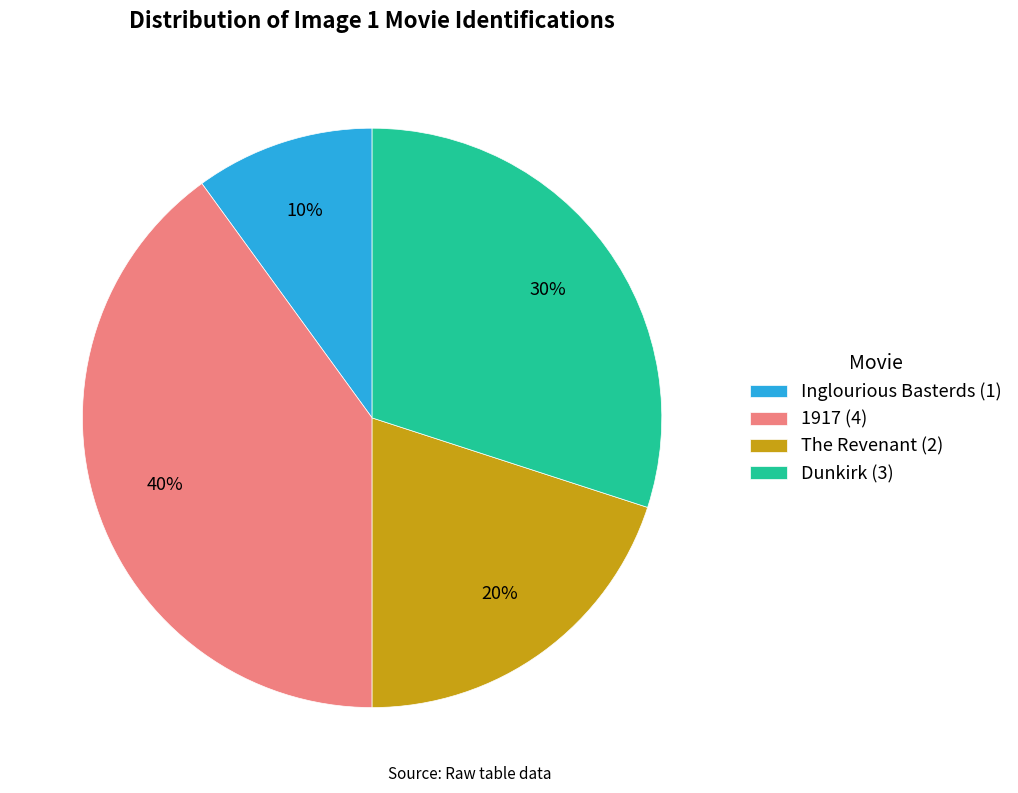

What is the smallest slice in the pie chart?

Inglourious Basterds (1)